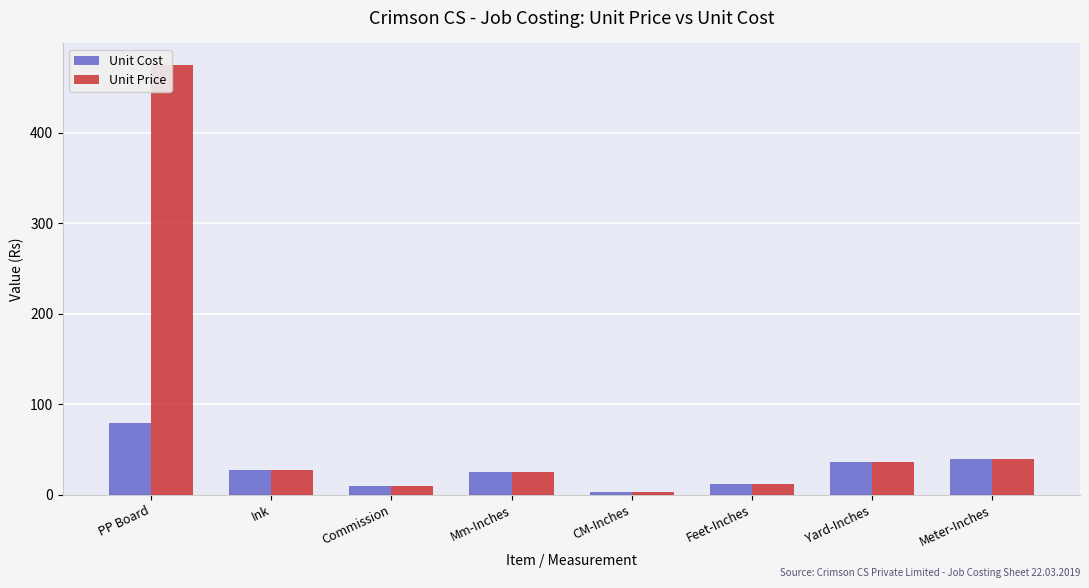

Is it true that Unit Price equals 10.0 at Commission?

True